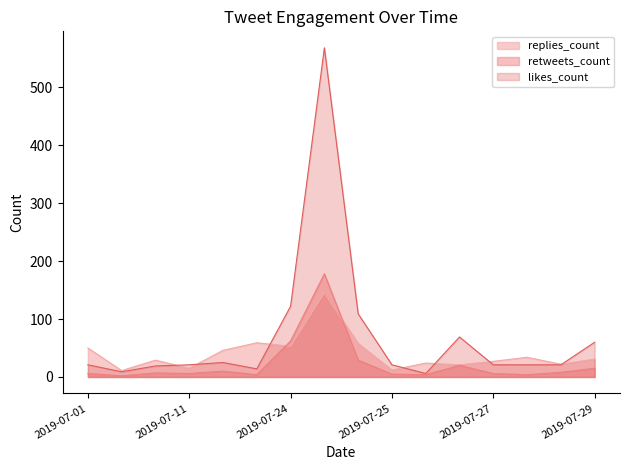

What is the total value across all series at 2019-07-24?

237